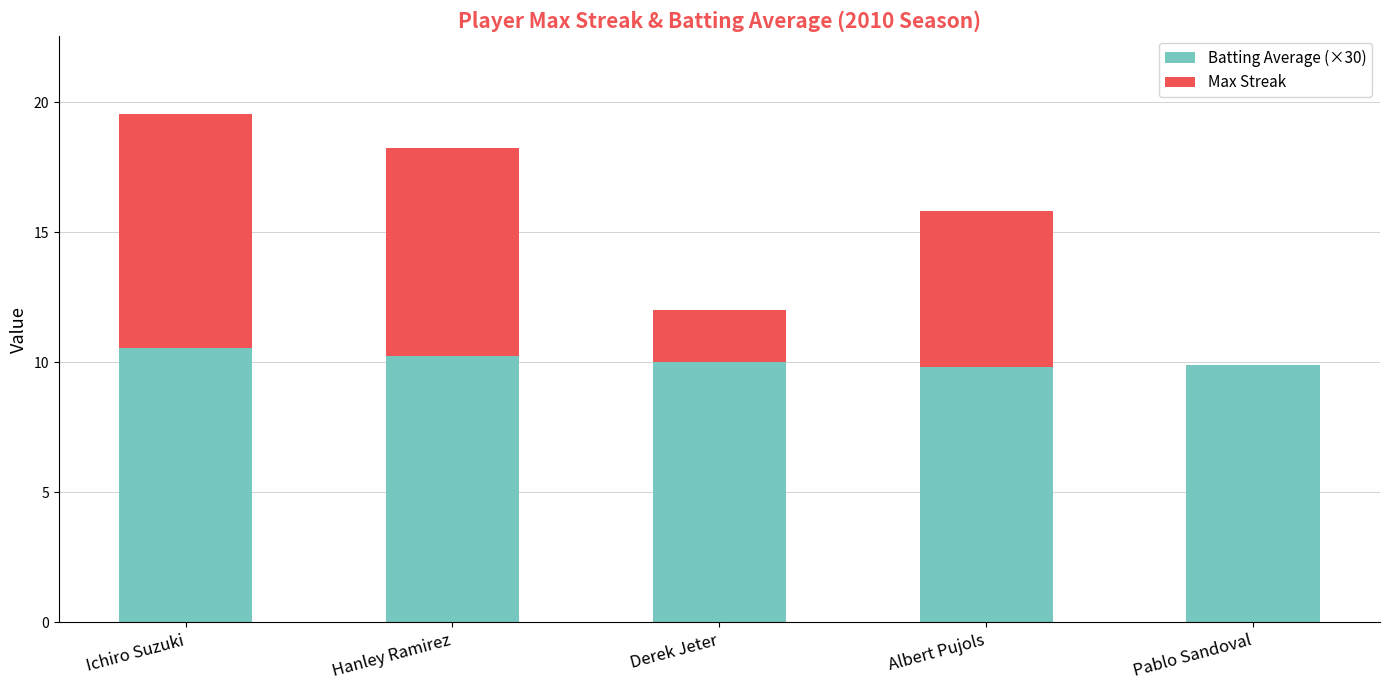

At which category is the sum across all series the highest?

Ichiro Suzuki